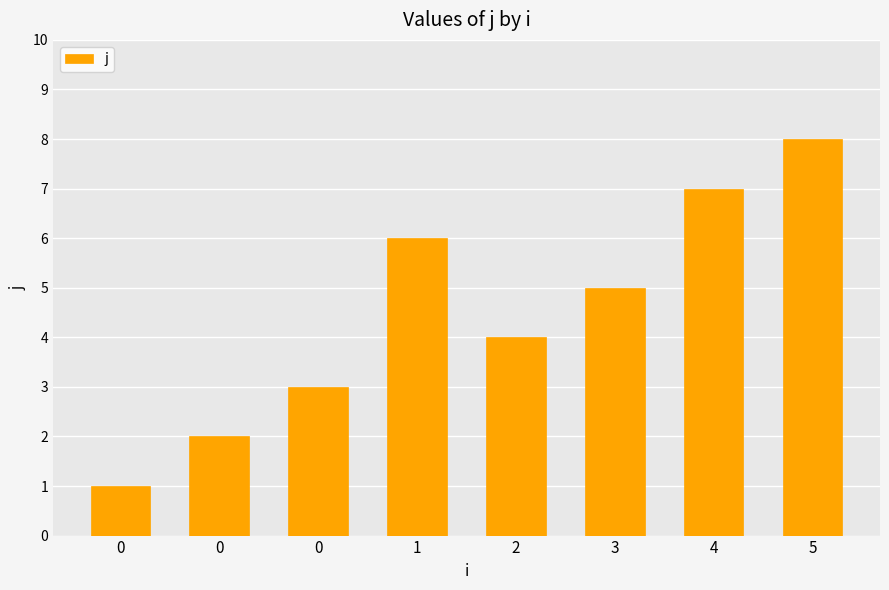

Approximately how many times larger is the value at 5 compared to 0?

8.0